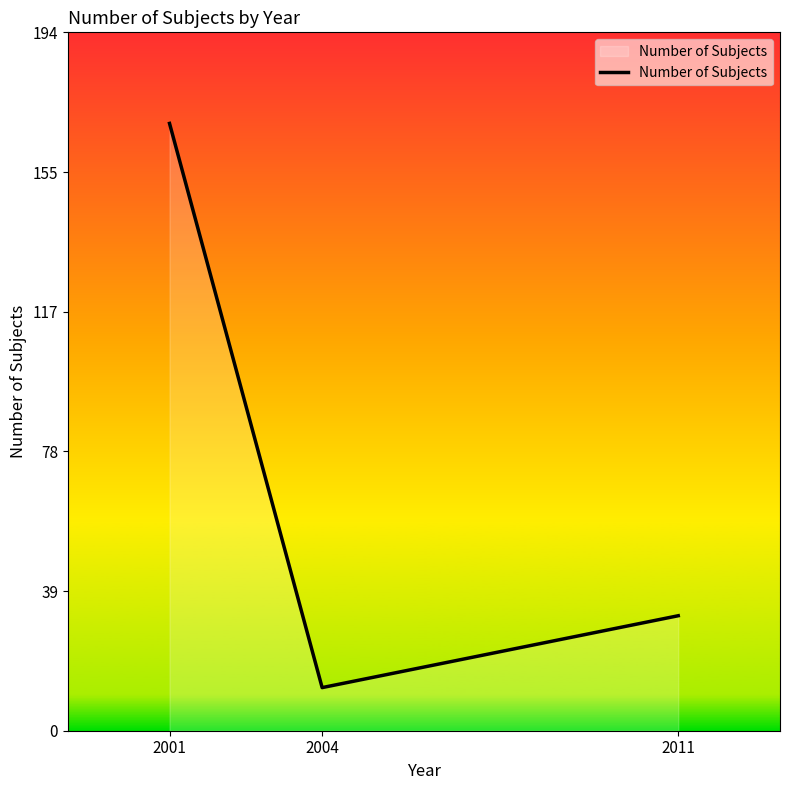

List the labels in order of value, smallest first.

2004, 2011, 2001